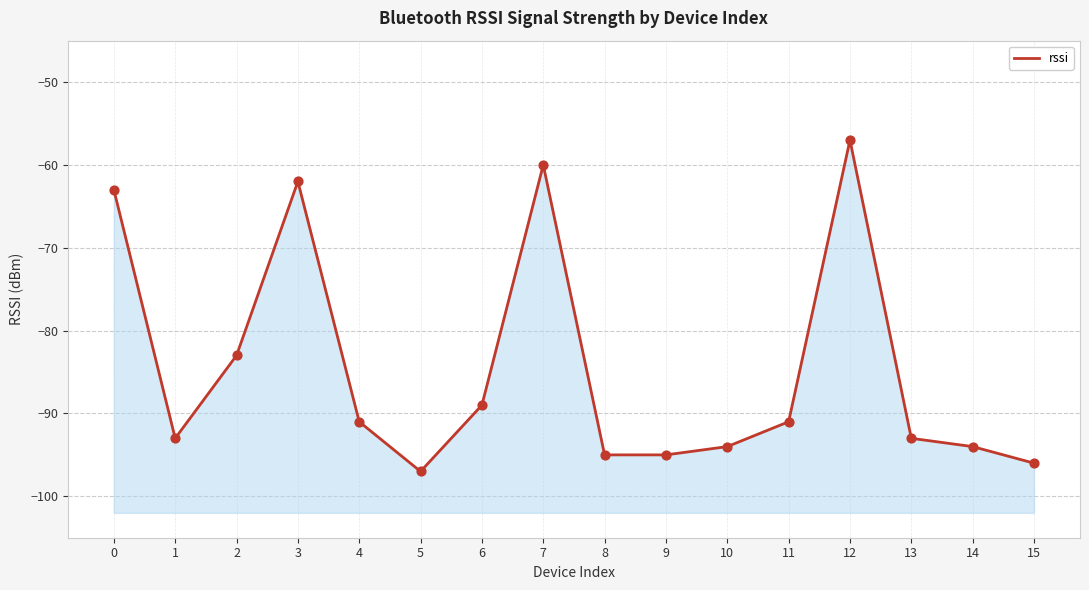

What is the change in value from 1 to 3?

+31